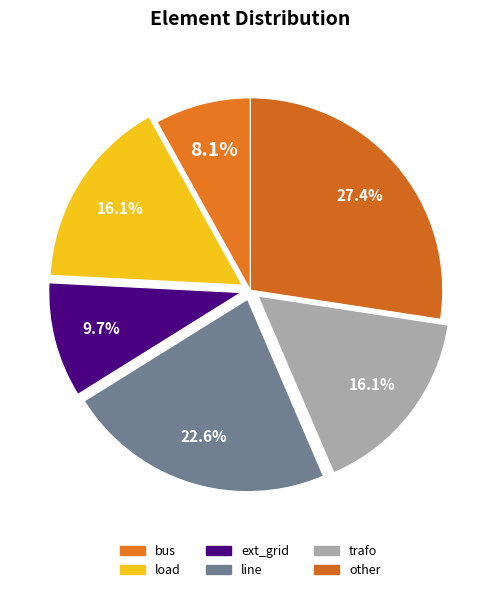

The line slice represents 23% of the pie. True or false?

True